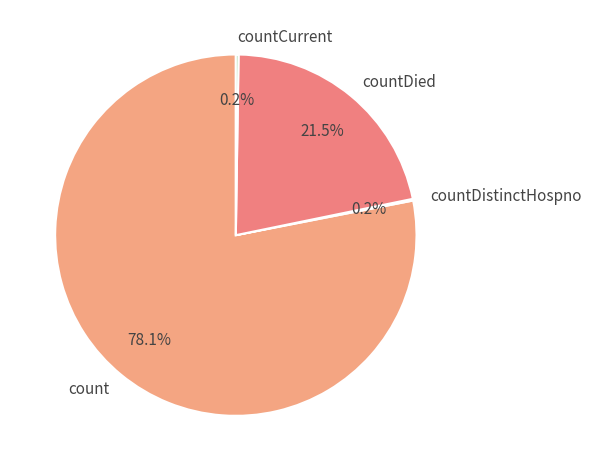

Which slice is the largest?

count